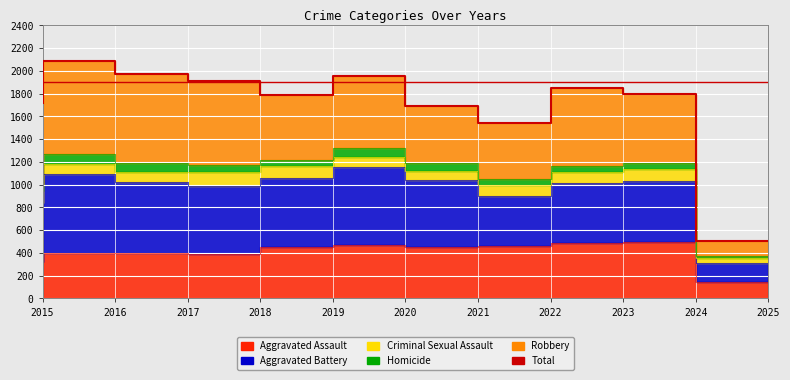

What is the minimum value shown in the chart?

508